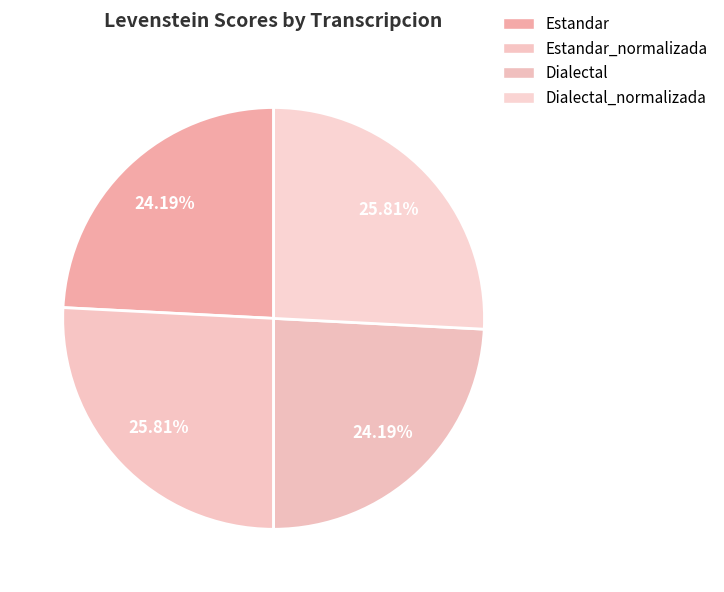

What is the total percentage of Dialectal and Dialectal_normalizada?

50.0%